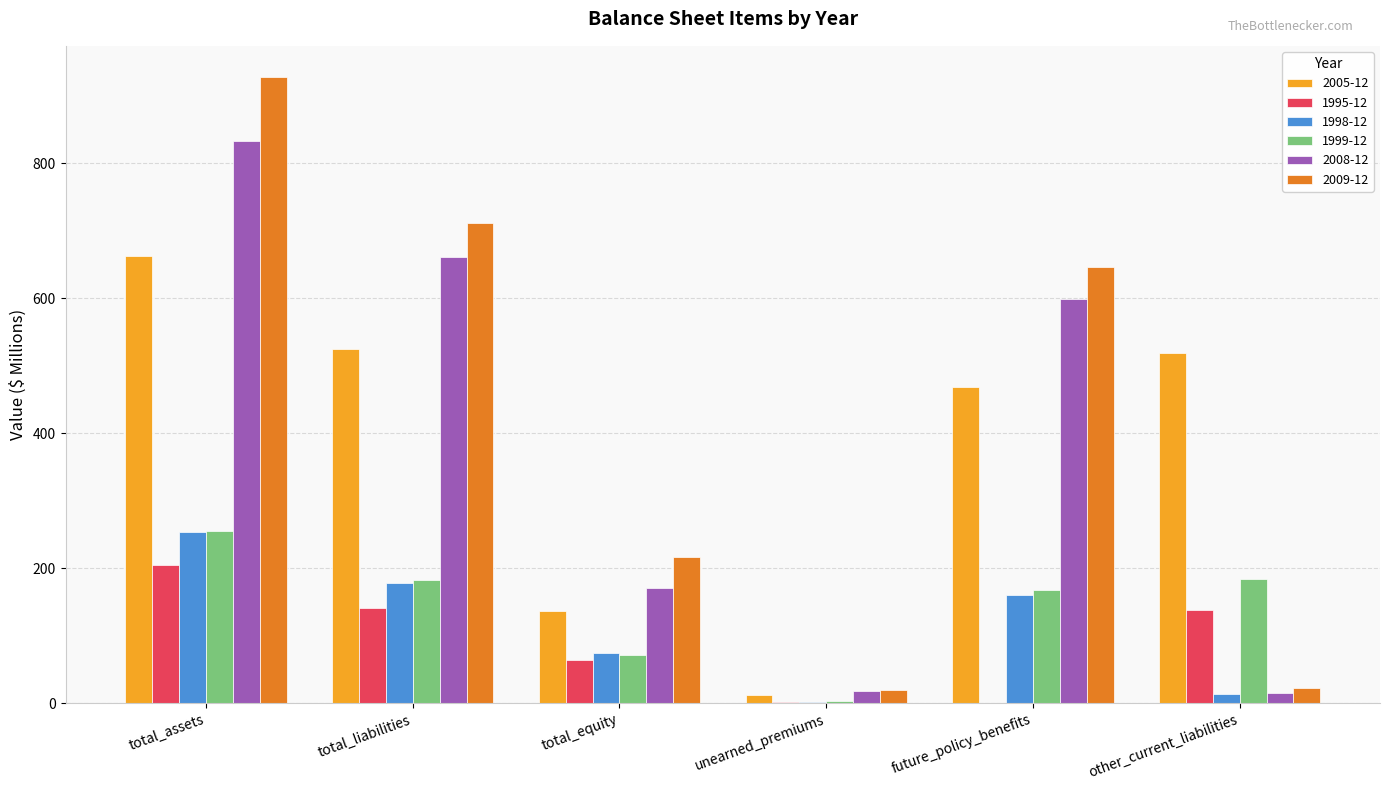

The value of 1998-12 at total_equity is 34.3. True or false?

False